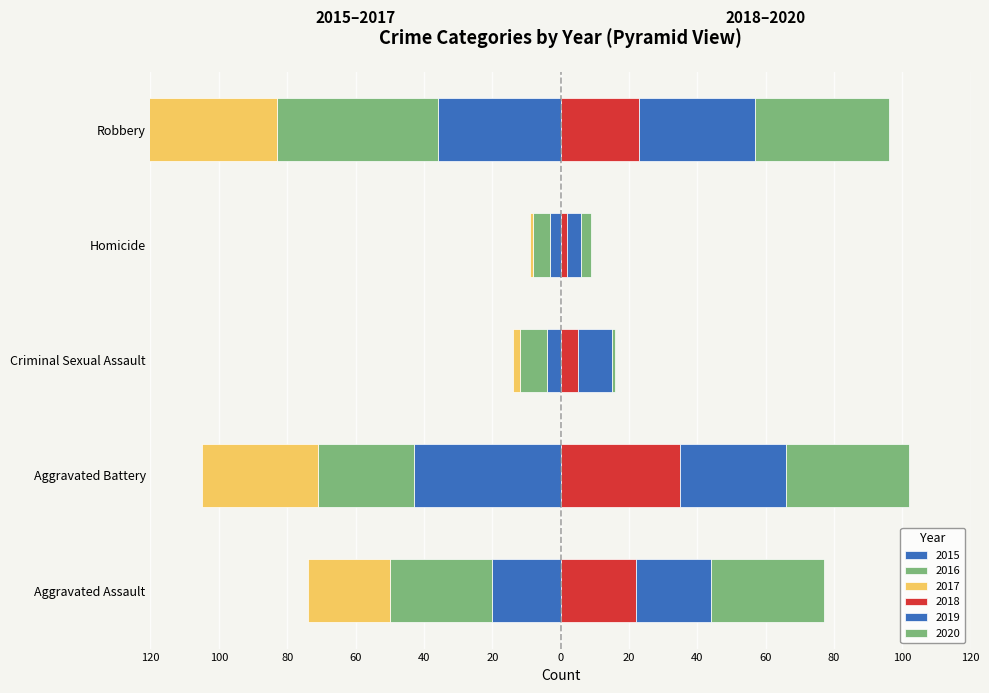

Where is 2016 nearest to the value -26?

Aggravated Battery